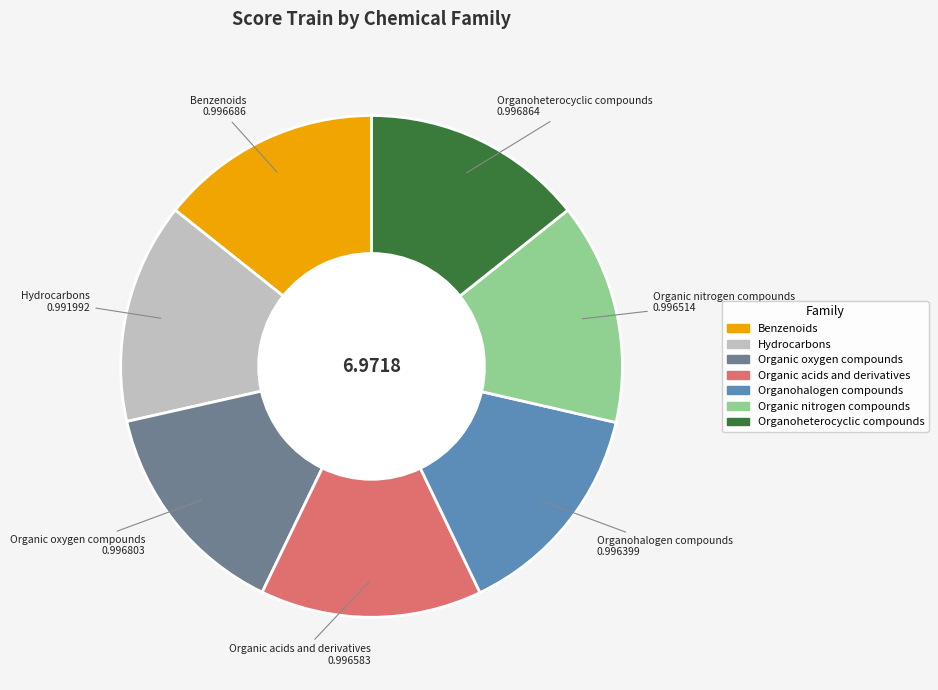

Is the sum of Hydrocarbons and Organic acids and derivatives greater than half?

No